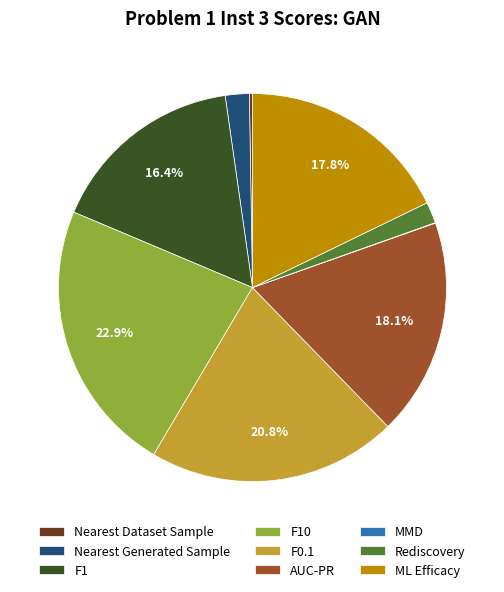

Is the sum of F0.1 and Nearest Generated Sample greater than half?

No